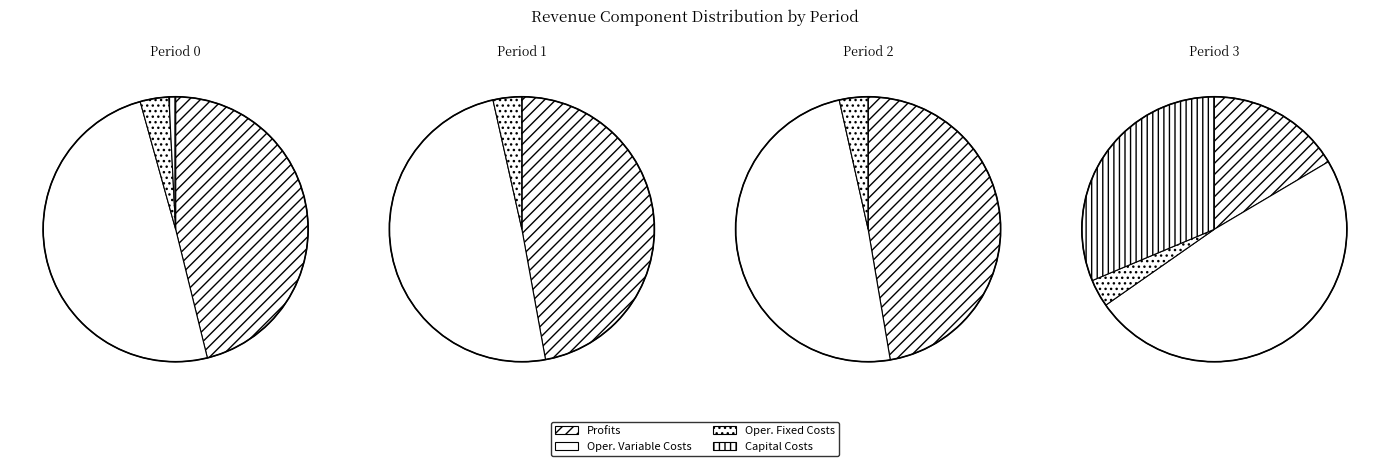

To the nearest percent, what is the difference between the largest and smallest slice percentages?

49%